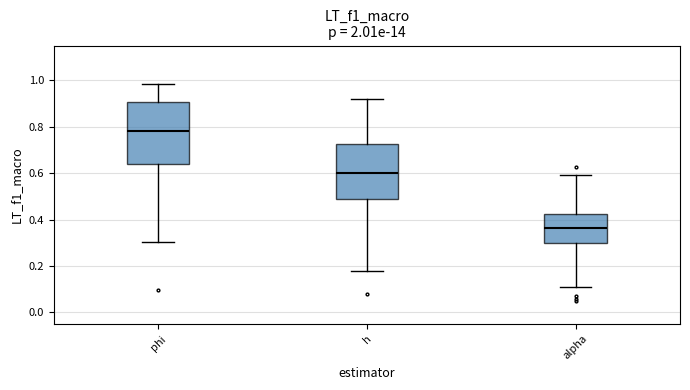

Reading left to right, transcribe this box plot: for each box, give where its median line is, the range the box spans, and where its two whiskers end, as read against the y-axis. The values are not printed on the chart, so give them approximately, as read against the axis.

phi: median 0.78, box 0.64 to 0.90, whiskers 0.30 to 0.98
h: median 0.60, box 0.48 to 0.72, whiskers 0.18 to 0.92
alpha: median 0.36, box 0.30 to 0.42, whiskers 0.12 to 0.60